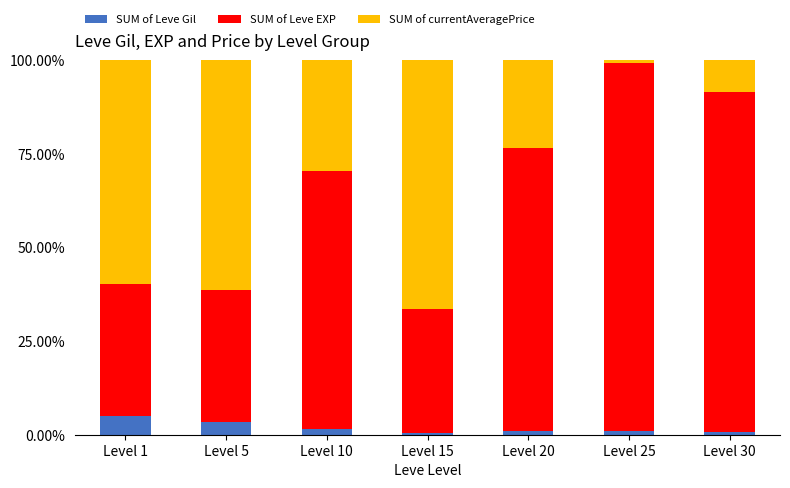

What are all the series names shown in the legend?

SUM of Leve Gil, SUM of Leve EXP, SUM of currentAveragePrice